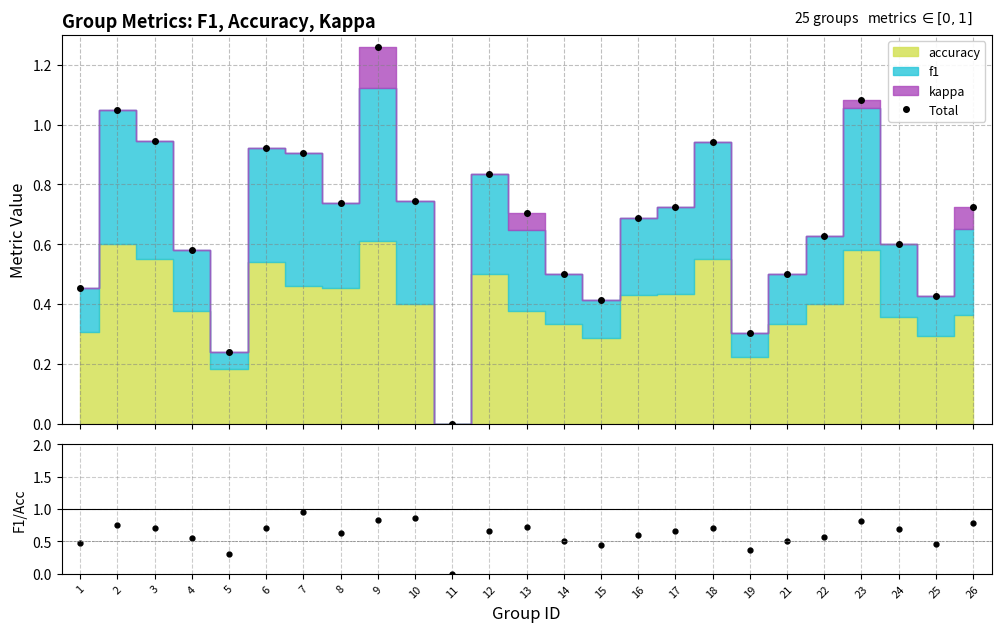

The value of Total at 22 is 0.6. True or false?

True